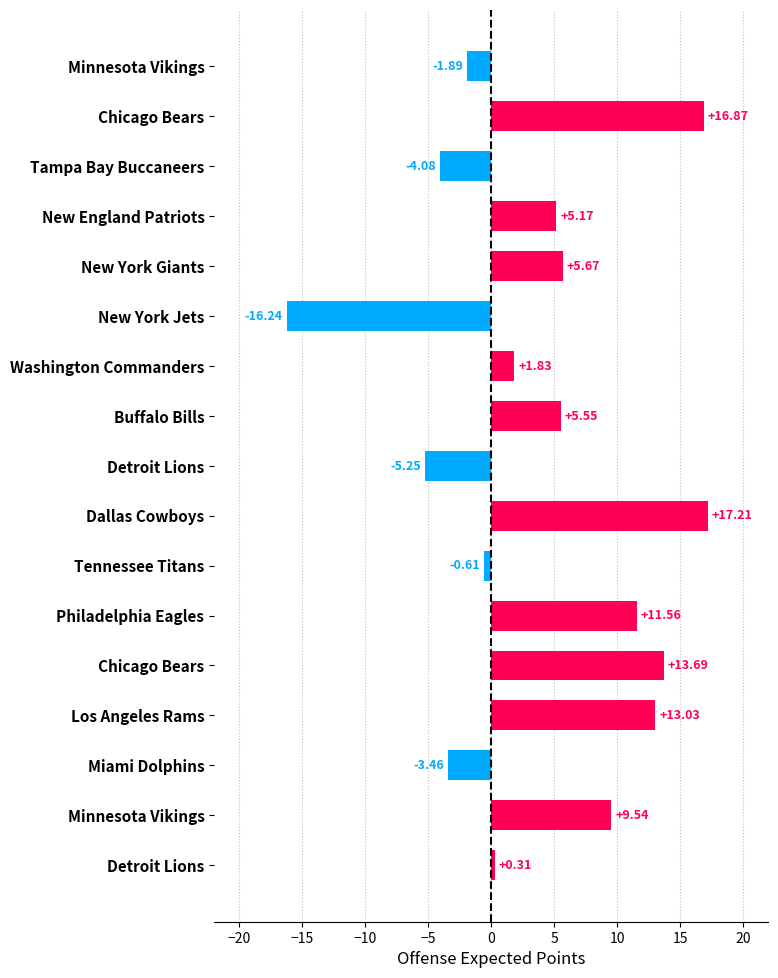

How many bars are there in total?

17